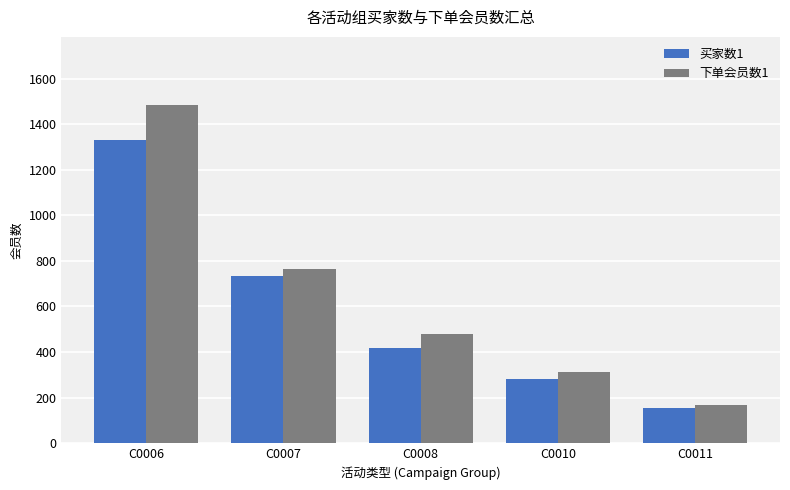

List the series in order of their peak value, lowest first.

买家数1, 下单会员数1